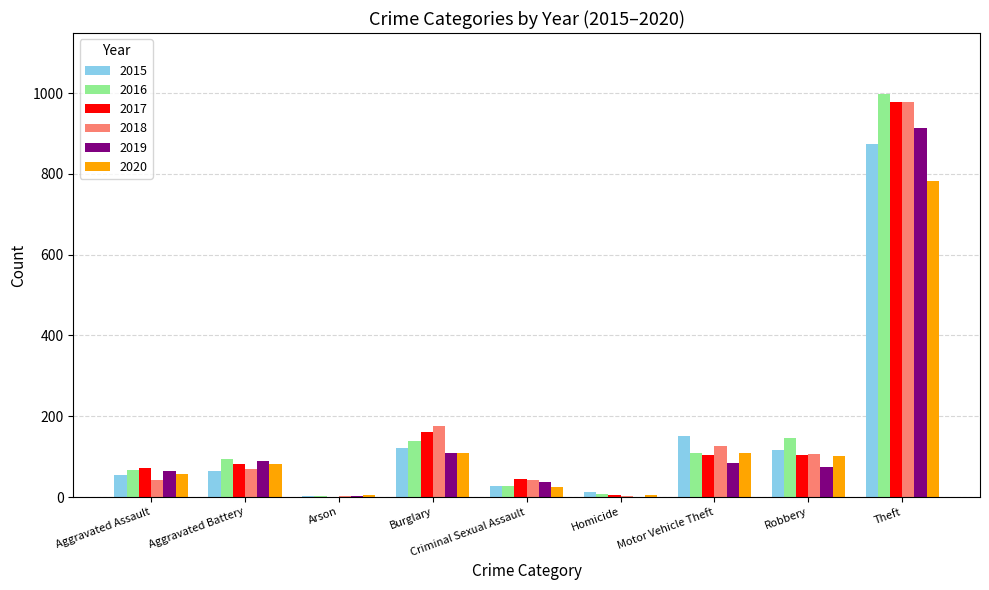

The 2017 series shows 83 at Aggravated Battery. True or false?

True